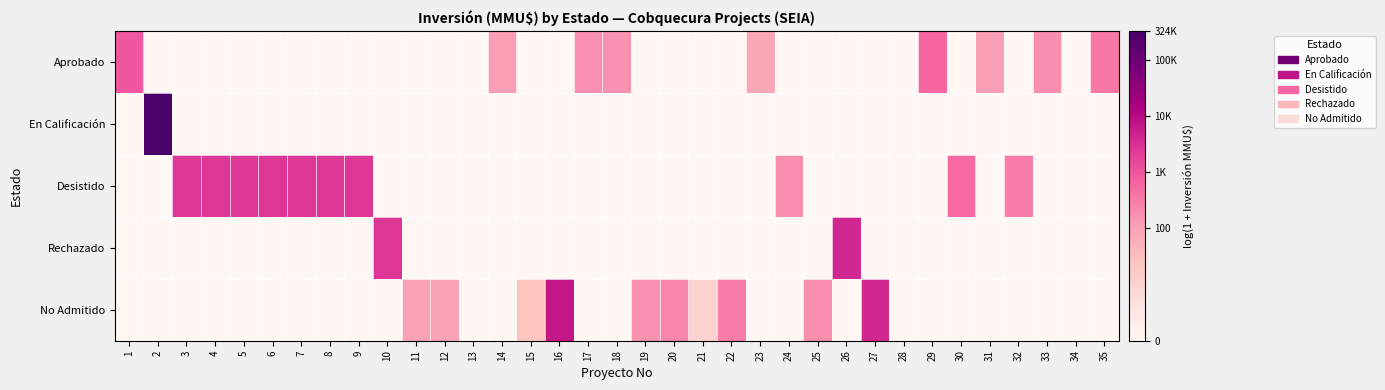

Reading left to right, transcribe all the data shown in this chart.

Aprobado: 1=6.8	2=0.0	3=0.0	4=0.0	5=0.0	6=0.0	7=0.0	8=0.0	9=0.0	10=0.0	11=0.0	12=0.0	13=0.0	14=4.8	15=0.0	16=0.0	17=5.2	18=5.1	19=0.0	20=0.0	21=0.0	22=0.0	23=4.4	24=0.0	25=0.0	26=0.0	27=0.0	28=0.0	29=6.3	30=0.0	31=4.7	32=0.0	33=5.3	34=0.0	35=5.9
En Calificación: 1=0.0	2=12.7	3=0.0	4=0.0	5=0.0	6=0.0	7=0.0	8=0.0	9=0.0	10=0.0	11=0.0	12=0.0	13=0.0	14=0.0	15=0.0	16=0.0	17=0.0	18=0.0	19=0.0	20=0.0	21=0.0	22=0.0	23=0.0	24=0.0	25=0.0	26=0.0	27=0.0	28=0.0	29=0.0	30=0.0	31=0.0	32=0.0	33=0.0	34=0.0	35=0.0
Desistido: 1=0.0	2=0.0	3=7.9	4=7.9	5=7.9	6=7.9	7=7.9	8=7.9	9=7.9	10=0.0	11=0.0	12=0.0	13=0.0	14=0.0	15=0.0	16=0.0	17=0.0	18=0.0	19=0.0	20=0.0	21=0.0	22=0.0	23=0.0	24=5.3	25=0.0	26=0.0	27=0.0	28=0.0	29=0.0	30=6.3	31=0.0	32=5.7	33=0.0	34=0.0	35=0.0
Rechazado: 1=0.0	2=0.0	3=0.0	4=0.0	5=0.0	6=0.0	7=0.0	8=0.0	9=0.0	10=7.9	11=0.0	12=0.0	13=0.0	14=0.0	15=0.0	16=0.0	17=0.0	18=0.0	19=0.0	20=0.0	21=0.0	22=0.0	23=0.0	24=0.0	25=0.0	26=8.3	27=0.0	28=0.0	29=0.0	30=0.0	31=0.0	32=0.0	33=0.0	34=0.0	35=0.0
No Admitido: 1=0.0	2=0.0	3=0.0	4=0.0	5=0.0	6=0.0	7=0.0	8=0.0	9=0.0	10=0.0	11=4.6	12=4.6	13=0.0	14=0.0	15=3.1	16=8.8	17=0.0	18=0.0	19=5.1	20=5.5	21=2.4	22=5.7	23=0.0	24=0.0	25=5.3	26=0.0	27=8.3	28=0.0	29=0.0	30=0.0	31=0.0	32=0.0	33=0.0	34=0.0	35=0.0